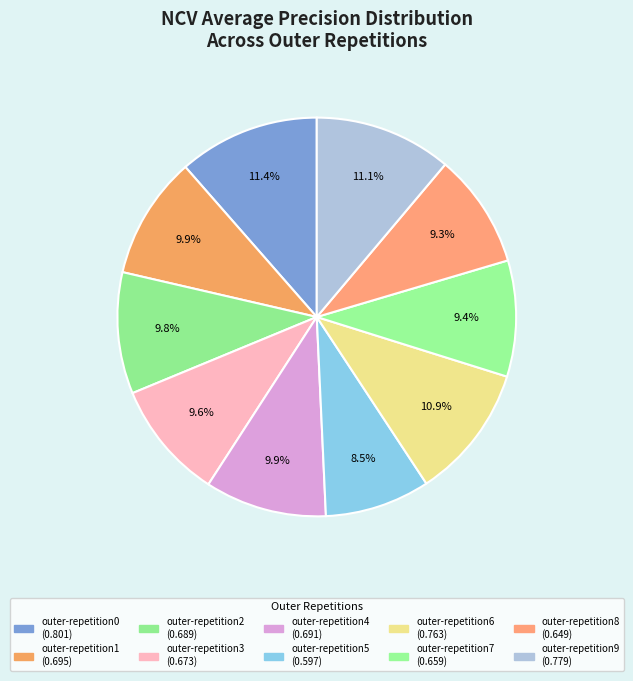

To the nearest percent, what percentage of the pie is outer-repetition9?

11%